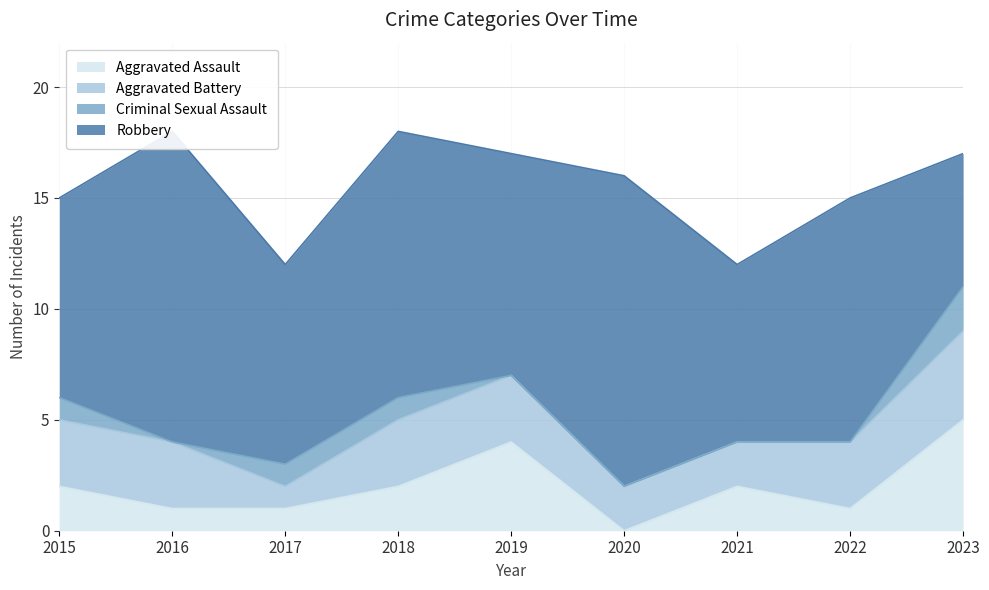

What is the sum of all Aggravated Assault values?

18